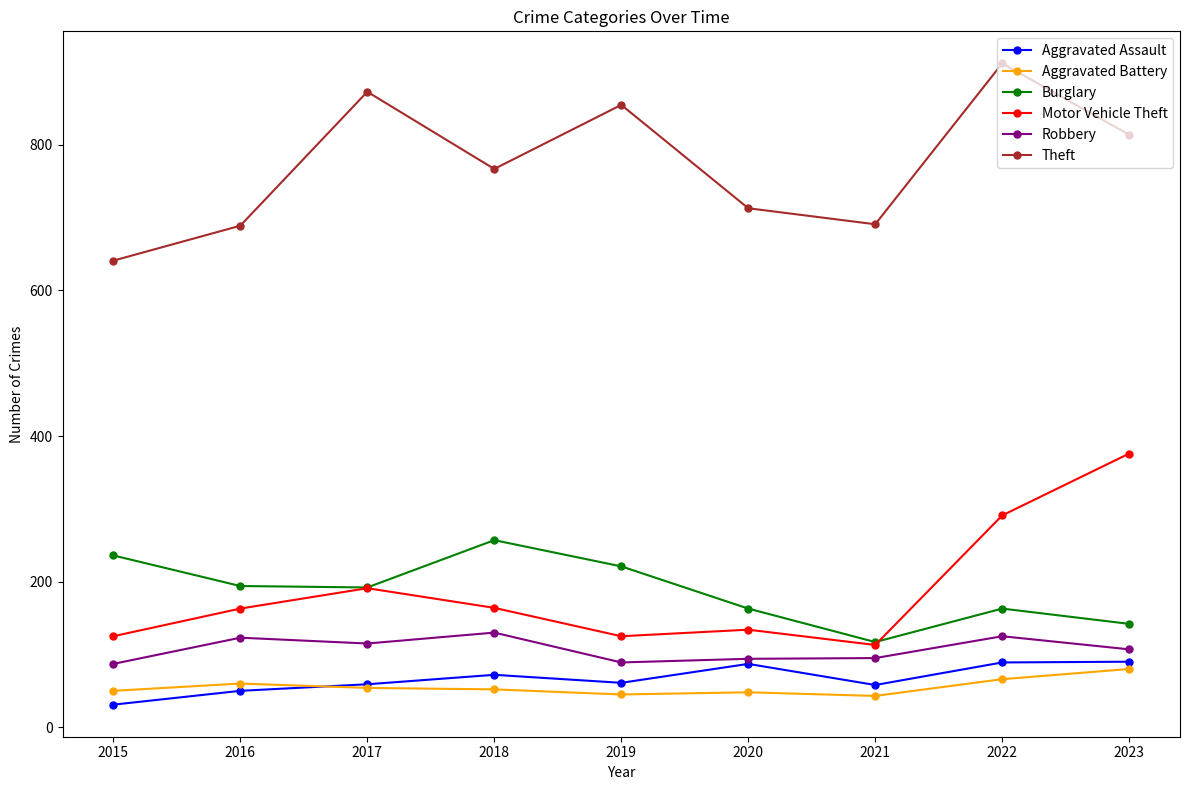

What is the difference between the Aggravated Battery values at 2023 and 2021?

37